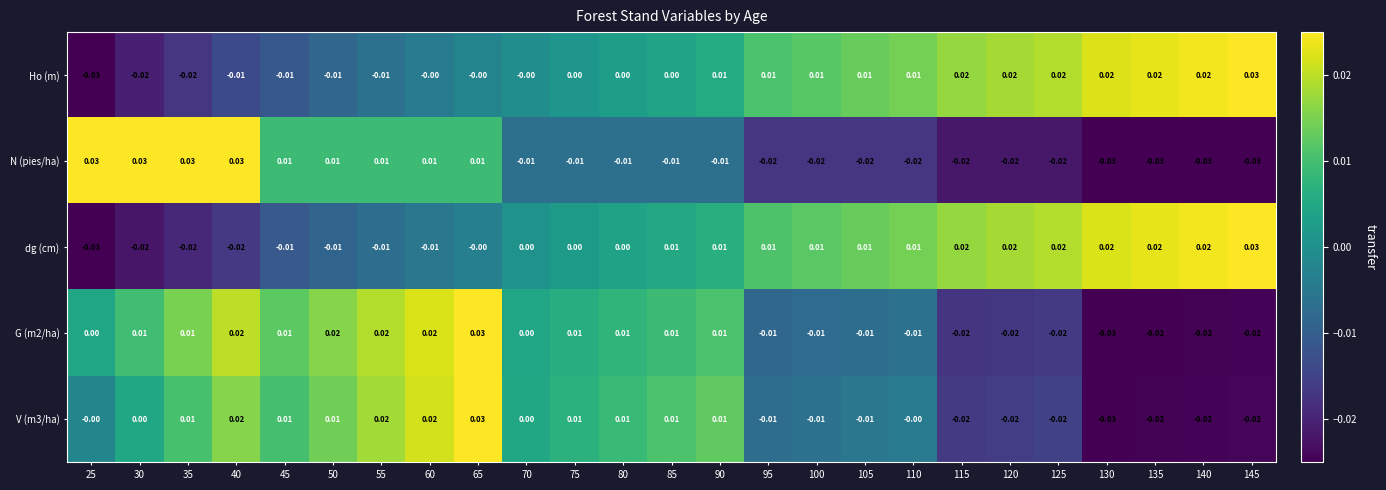

Is the value of N (pies/ha) at 35 greater than the value of Ho (m) at 115?

Yes